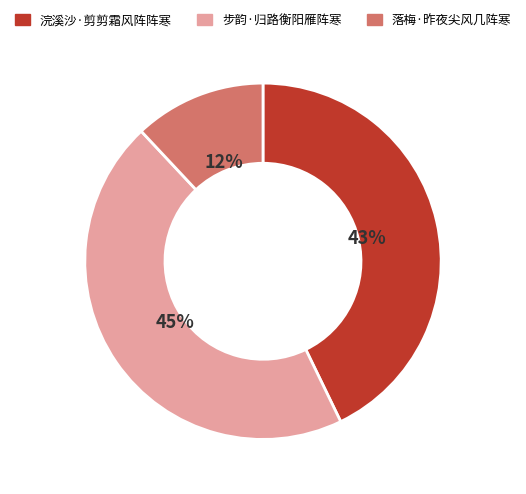

Is 落梅·昨夜尖风几阵寒 the majority of the pie?

No